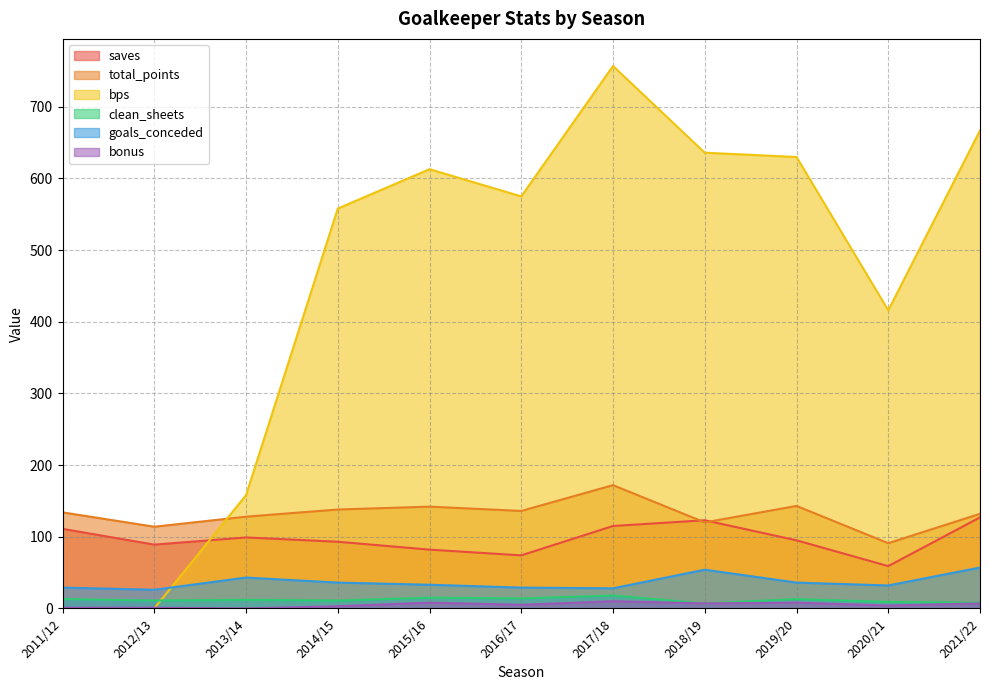

At which label does goals_conceded first exceed 33?

2013/14